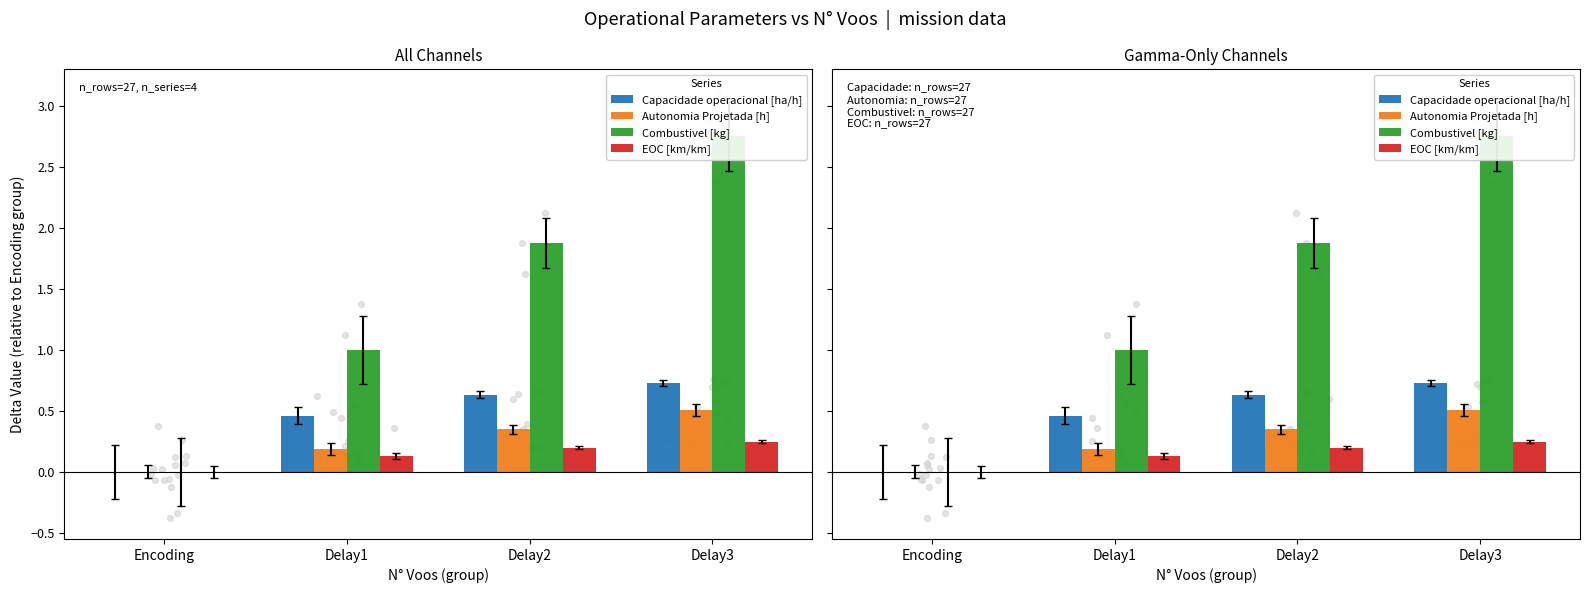

Which series has the largest Y range (max minus min)?

Combustivel [kg]